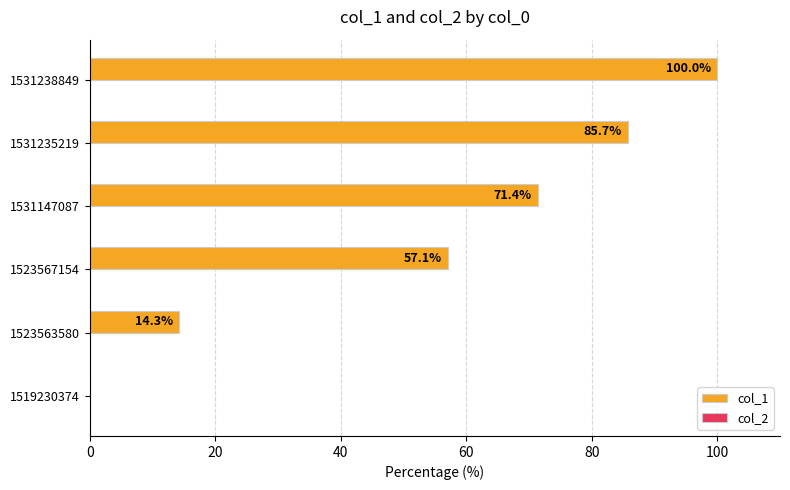

What is the maximum value shown in the chart?

100.0